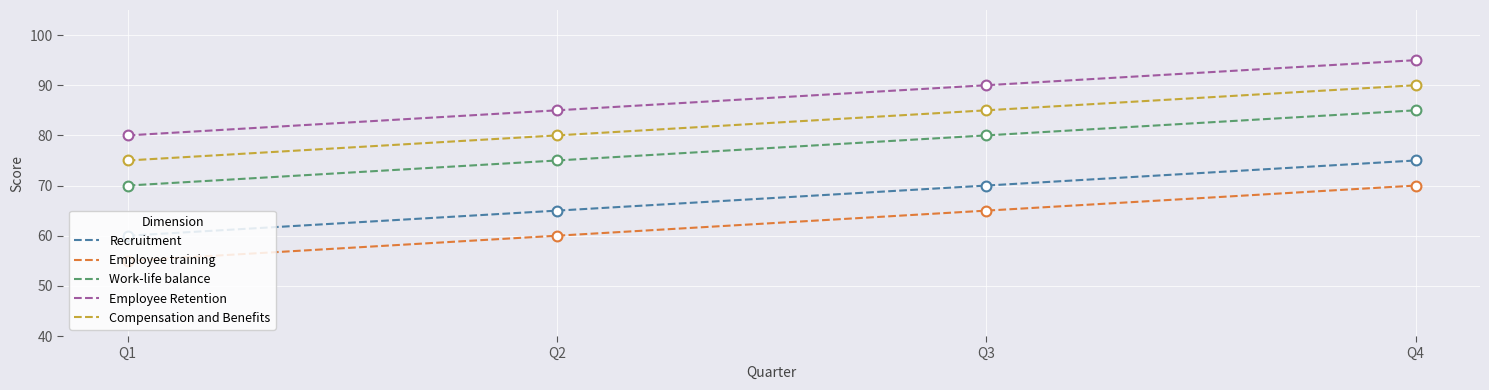

What is the spread (max minus min) of values at Q3?

25